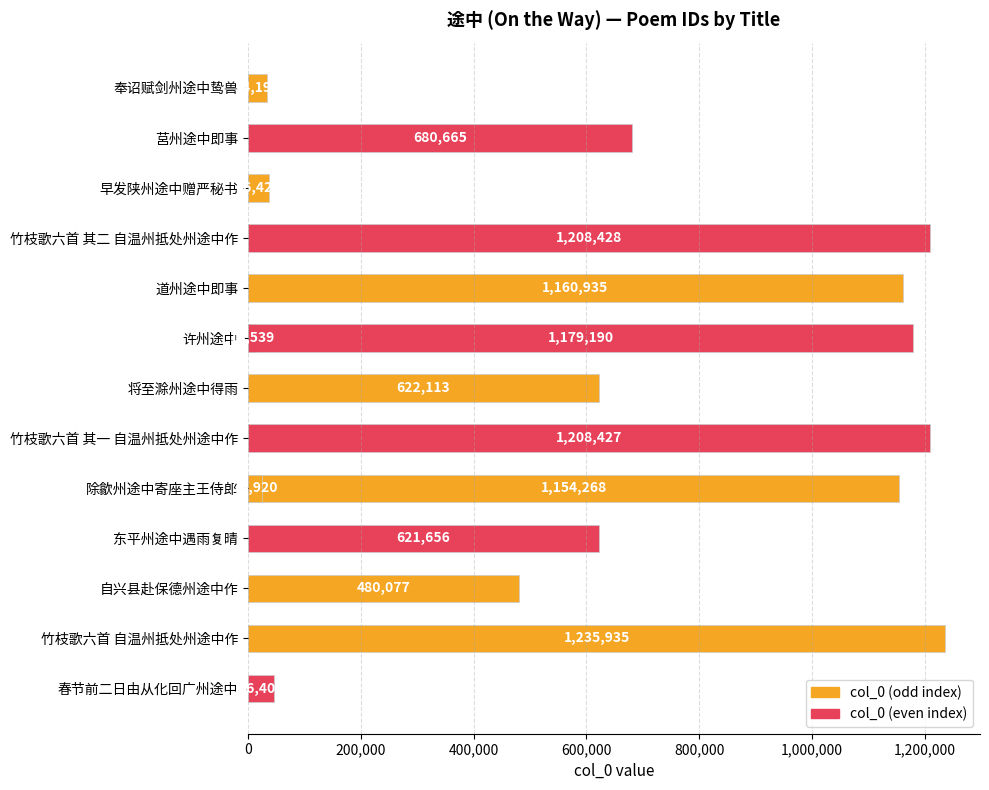

Are the bars grouped side by side (vs. stacked)?

No